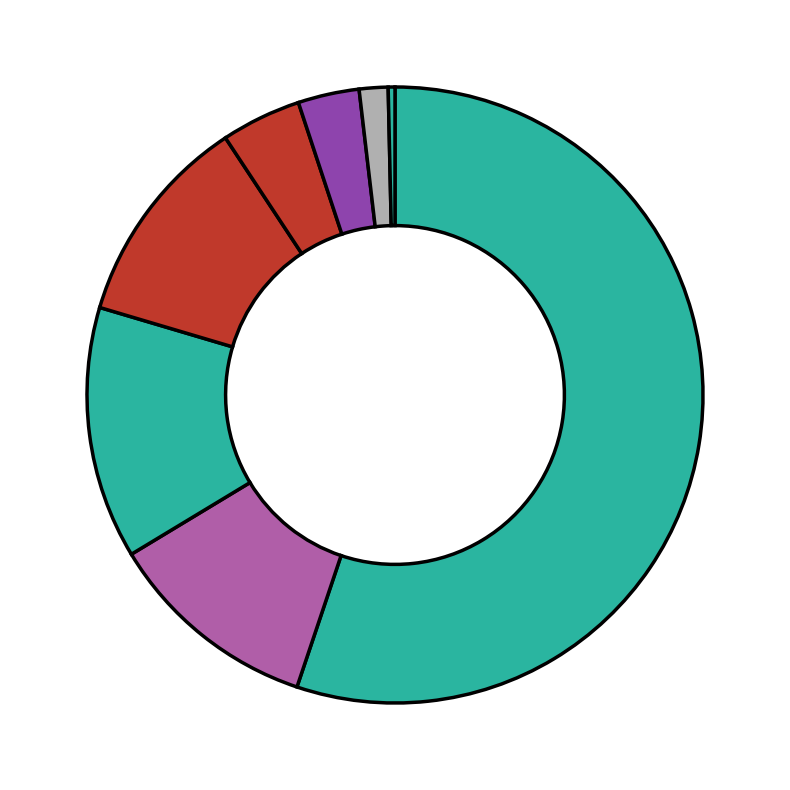

To the nearest percent, what is the difference between the largest and smallest slice percentages?

55%